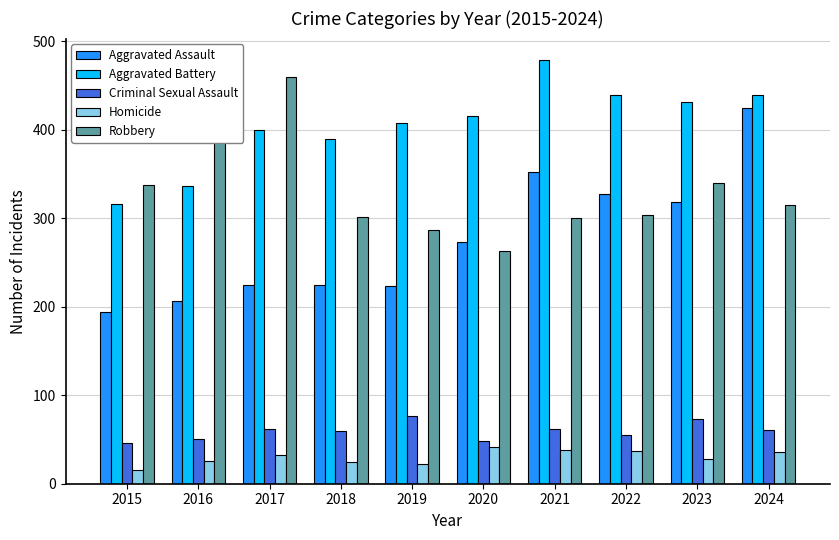

What are all the series names shown in the legend?

Aggravated Assault, Aggravated Battery, Criminal Sexual Assault, Homicide, Robbery